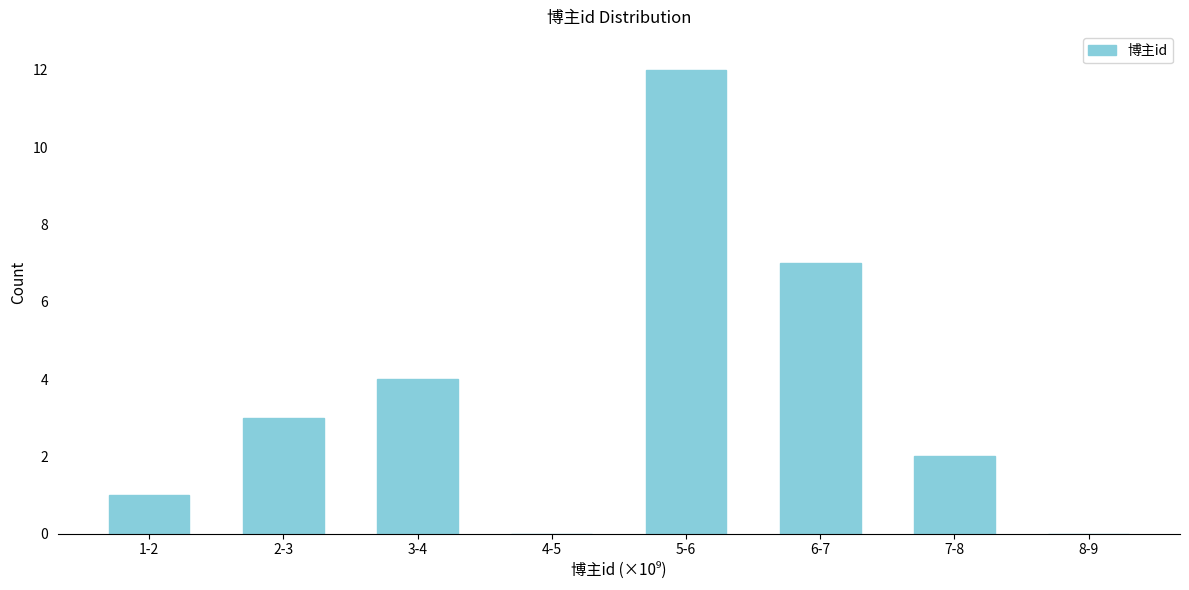

Reading left to right, what are all the values shown in this chart?

1-2=1	2-3=3	3-4=4	4-5=0	5-6=12	6-7=7	7-8=2	8-9=0